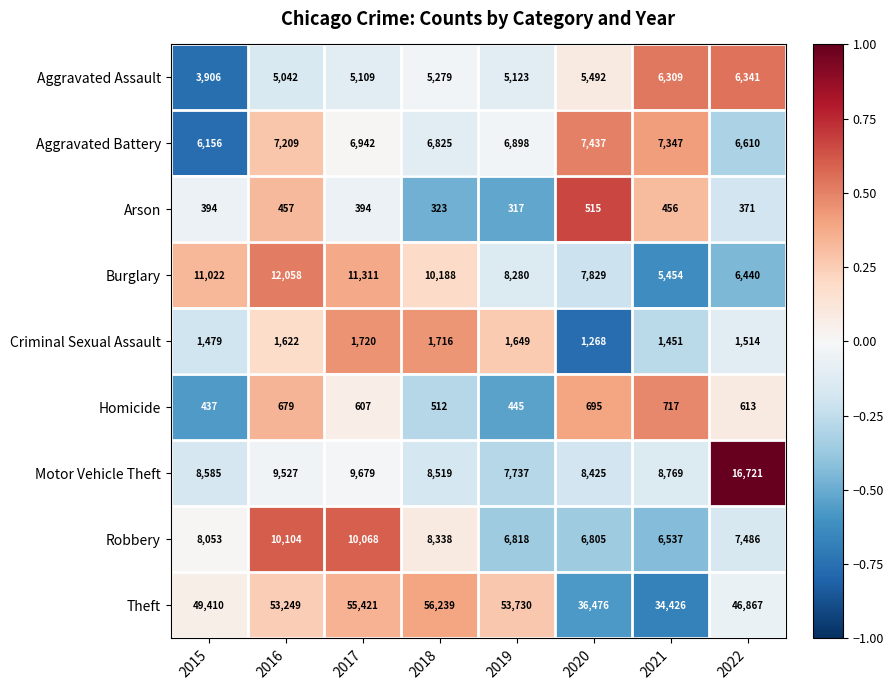

What value does the Theft series have at 2021, to the nearest 50?

34450